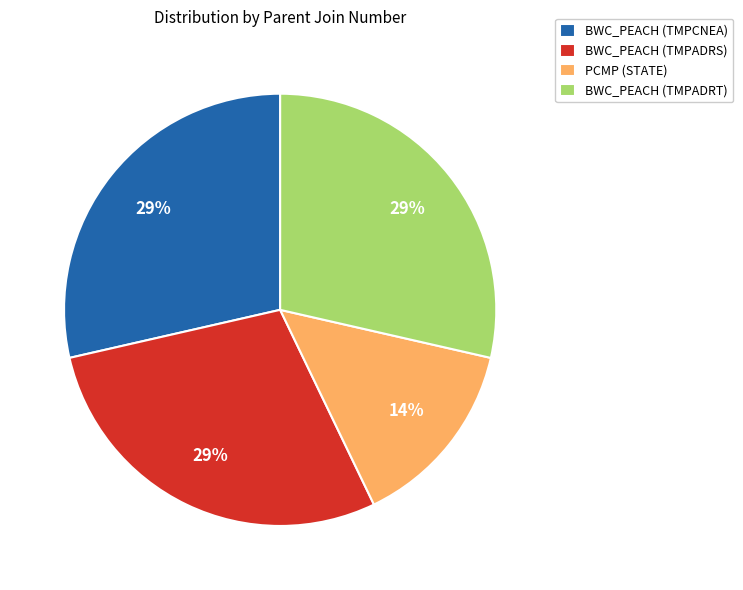

Is it true that PCMP (STATE) is 14% of the pie?

True